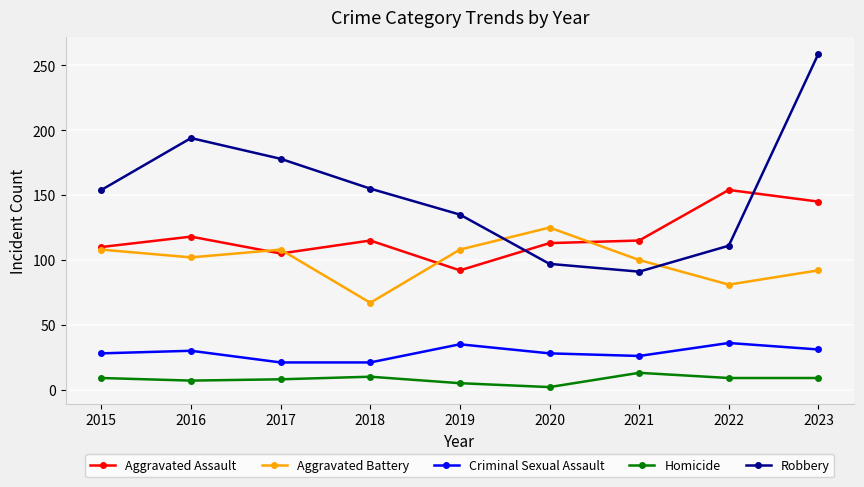

What value does the Aggravated Battery series have at 2015?

108